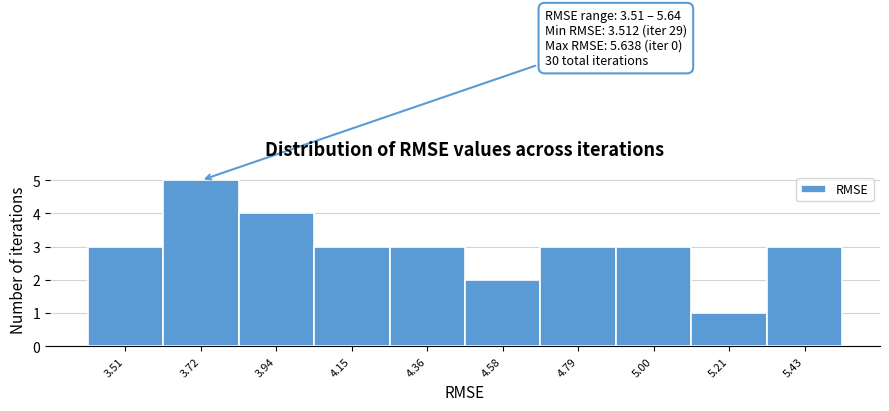

Reading left to right, list all the values displayed in this chart.

3	5	4	3	3	2	3	3	1	3